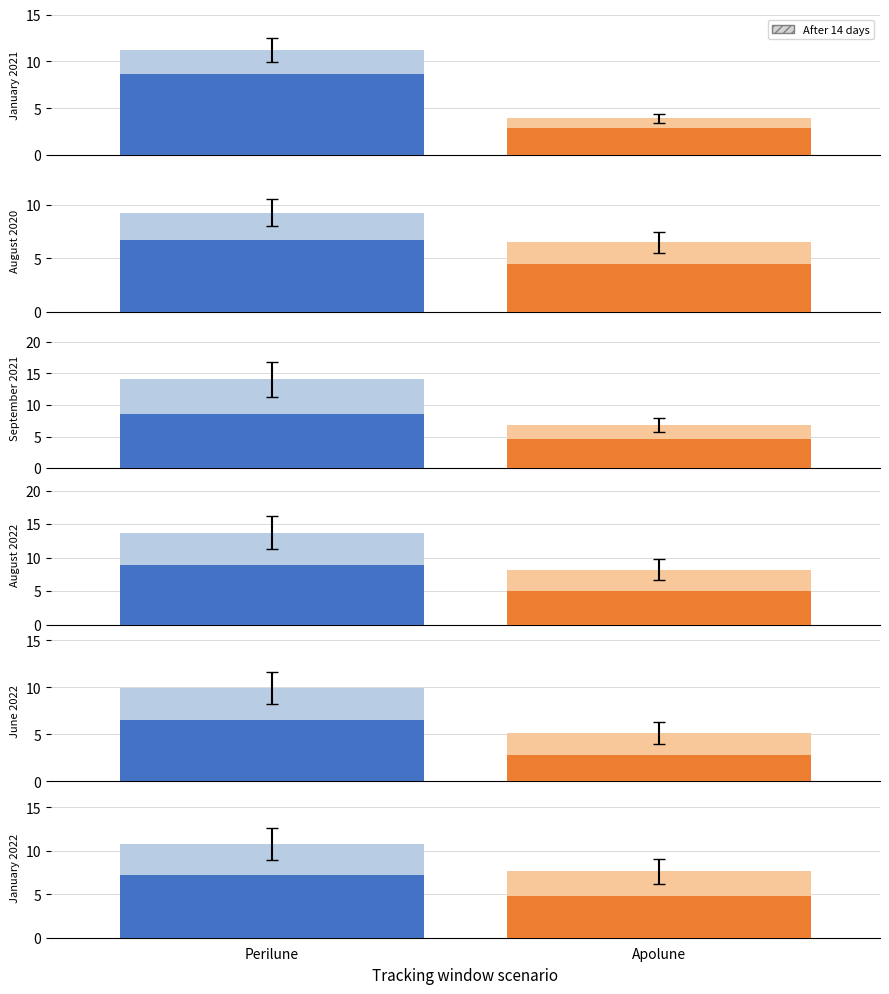

What is the difference between the June 2022 values at 10 and 5?

4